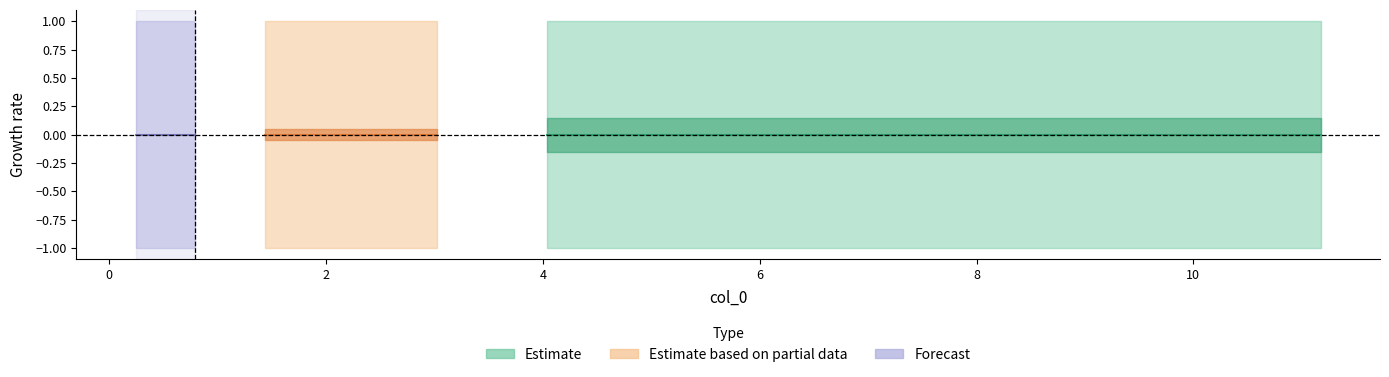

Does the chart have visible grid lines?

No